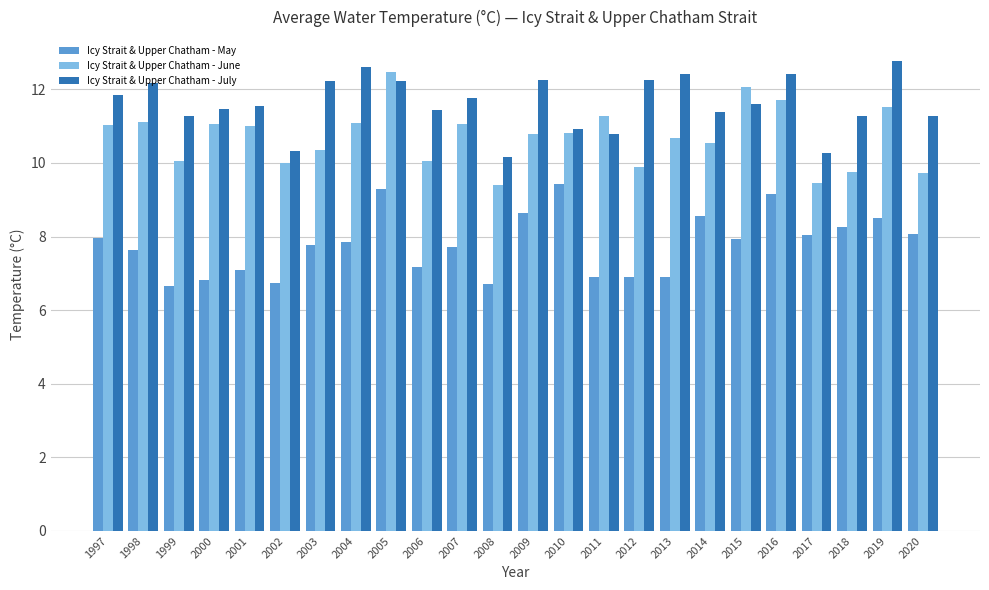

What is the maximum value shown in the chart?

12.8